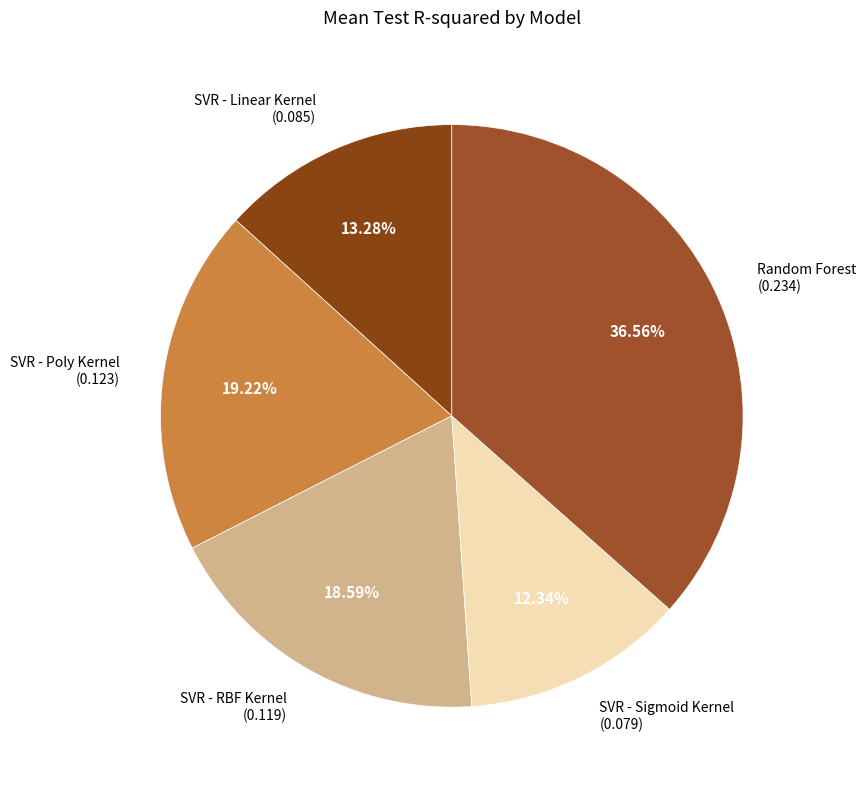

To the nearest percent, what is the difference between the largest and smallest slice percentages?

24%